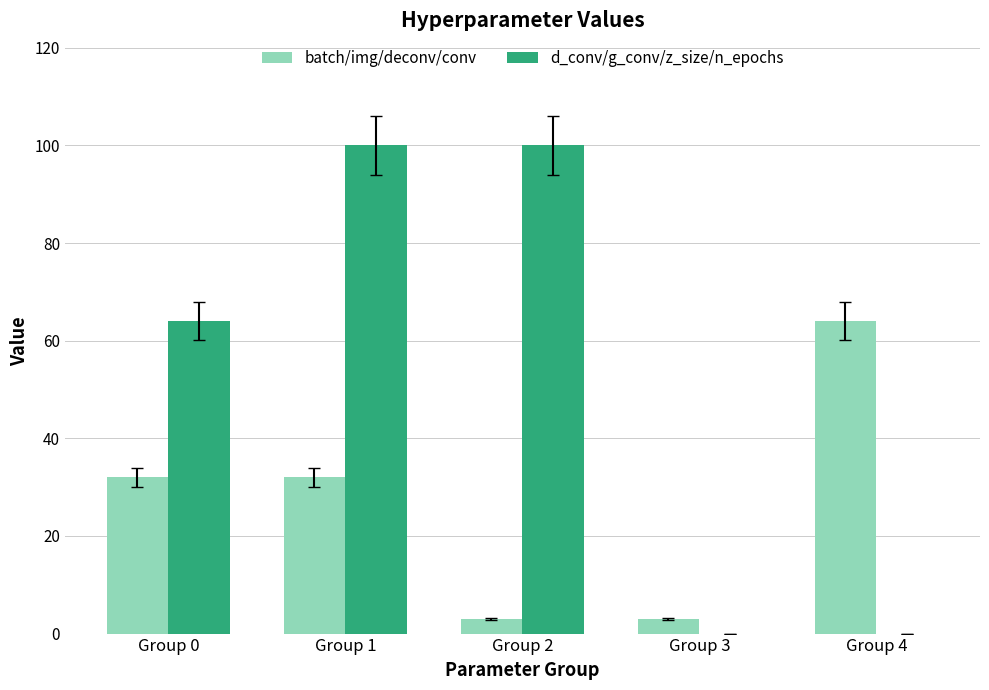

The value of d_conv/g_conv/z_size/n_epochs at Group 3 is 0. True or false?

True